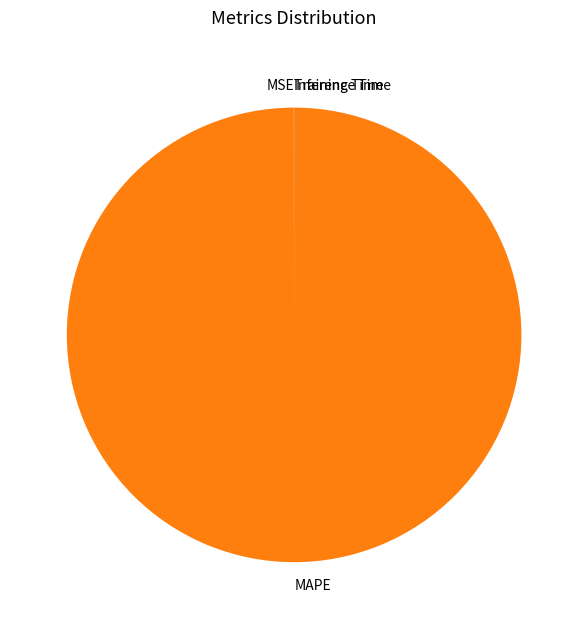

Which category has the biggest portion of the pie?

MAPE